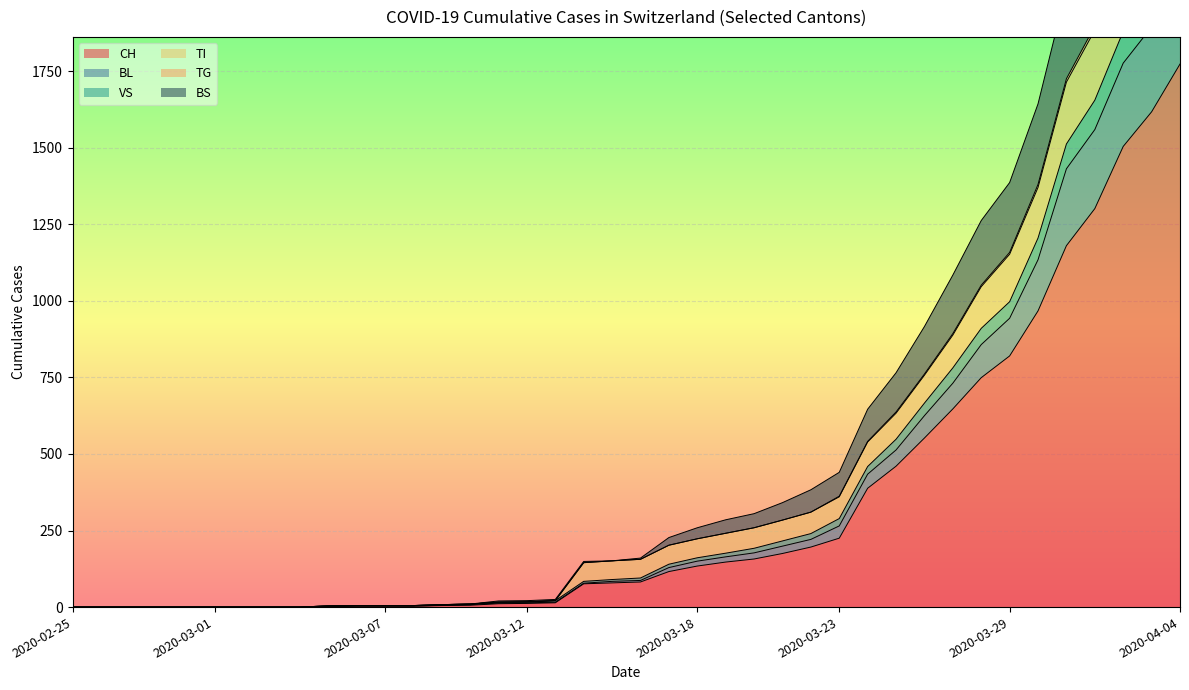

List the labels in order of BS value, largest first.

2020-04-04, 2020-04-03, 2020-04-02, 2020-04-01, 2020-03-31, 2020-03-30, 2020-03-29, 2020-03-28, 2020-03-27, 2020-03-26, 2020-03-25, 2020-03-24, 2020-03-23, 2020-03-22, 2020-03-21, 2020-03-20, 2020-03-19, 2020-03-18, 2020-03-17, 2020-03-16, 2020-03-15, 2020-03-14, 2020-03-13, 2020-03-12, 2020-03-11, 2020-03-10, 2020-03-09, 2020-03-06, 2020-03-07, 2020-03-08, 2020-03-05, 2020-02-25, 2020-02-26, 2020-02-27, 2020-02-28, 2020-02-29, 2020-03-01, 2020-03-02, 2020-03-03, 2020-03-04